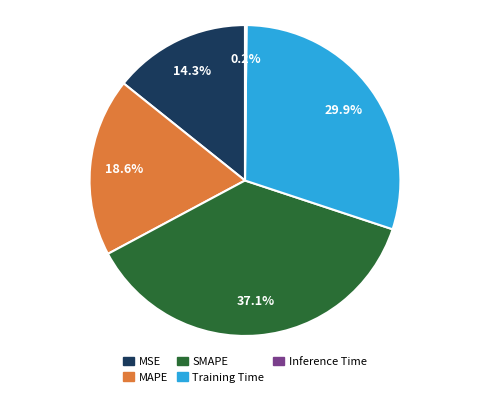

Combined, what portion of the pie is Training Time and MSE?

44.2%